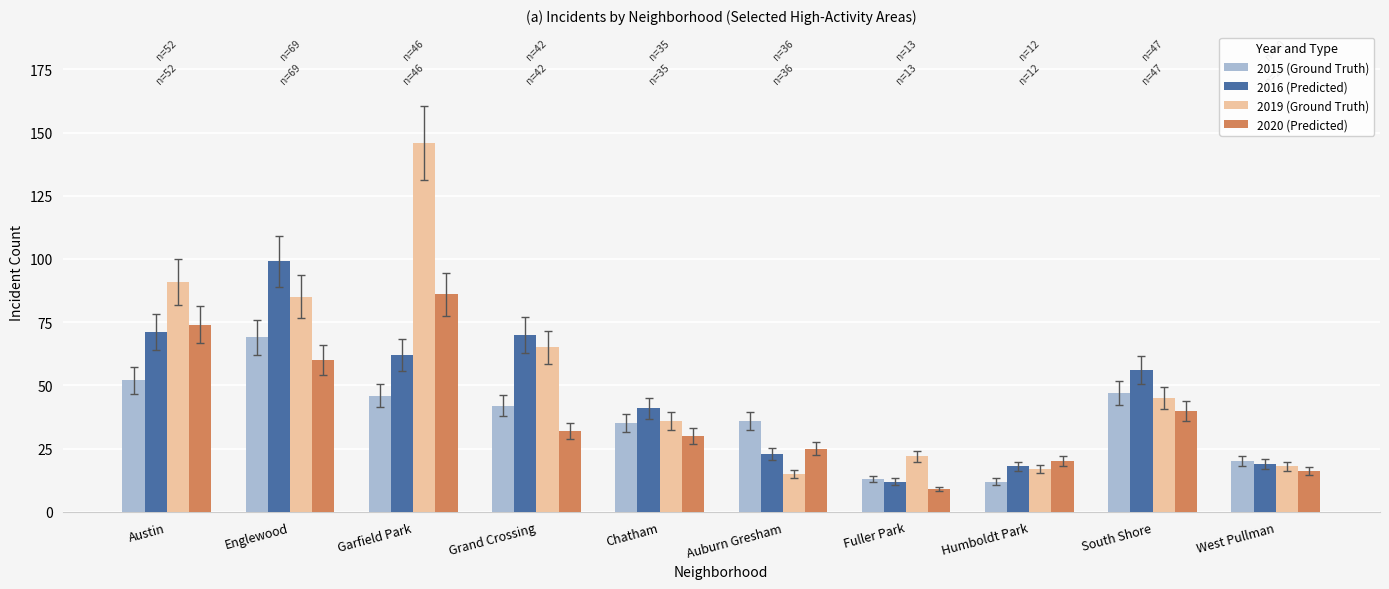

What is the difference between the maximum and minimum values in the 2016 (Predicted) series?

87